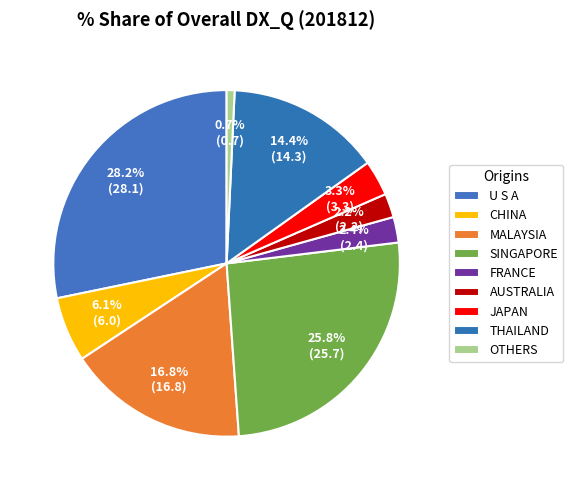

Which category has the smallest portion of the pie?

OTHERS